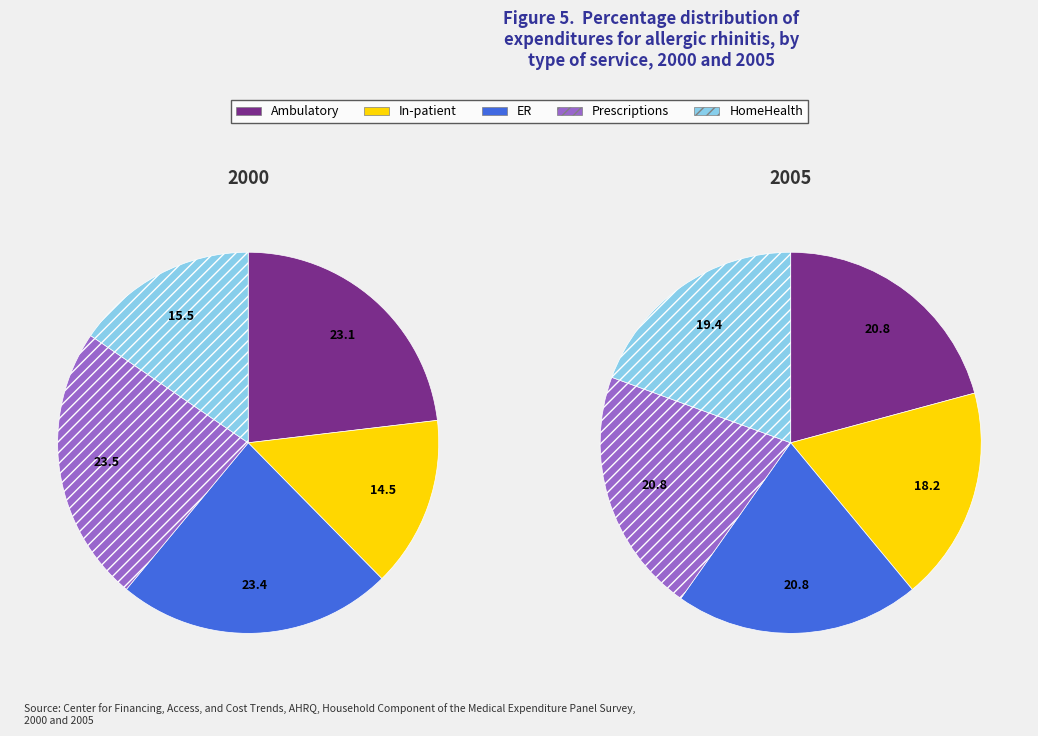

True or false: 7.0 accounts for 17% of the total.

False